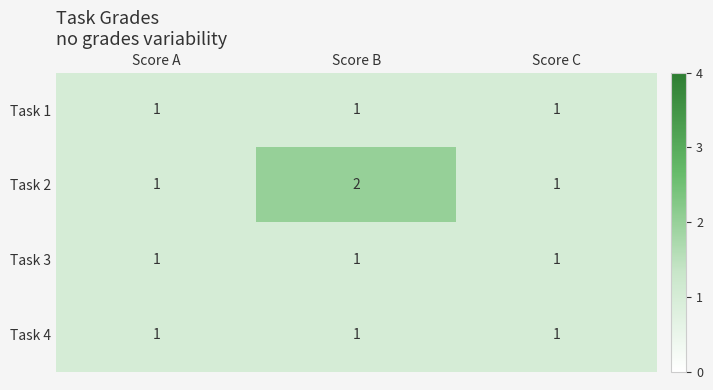

Which series has the widest spread of values?

Task 2